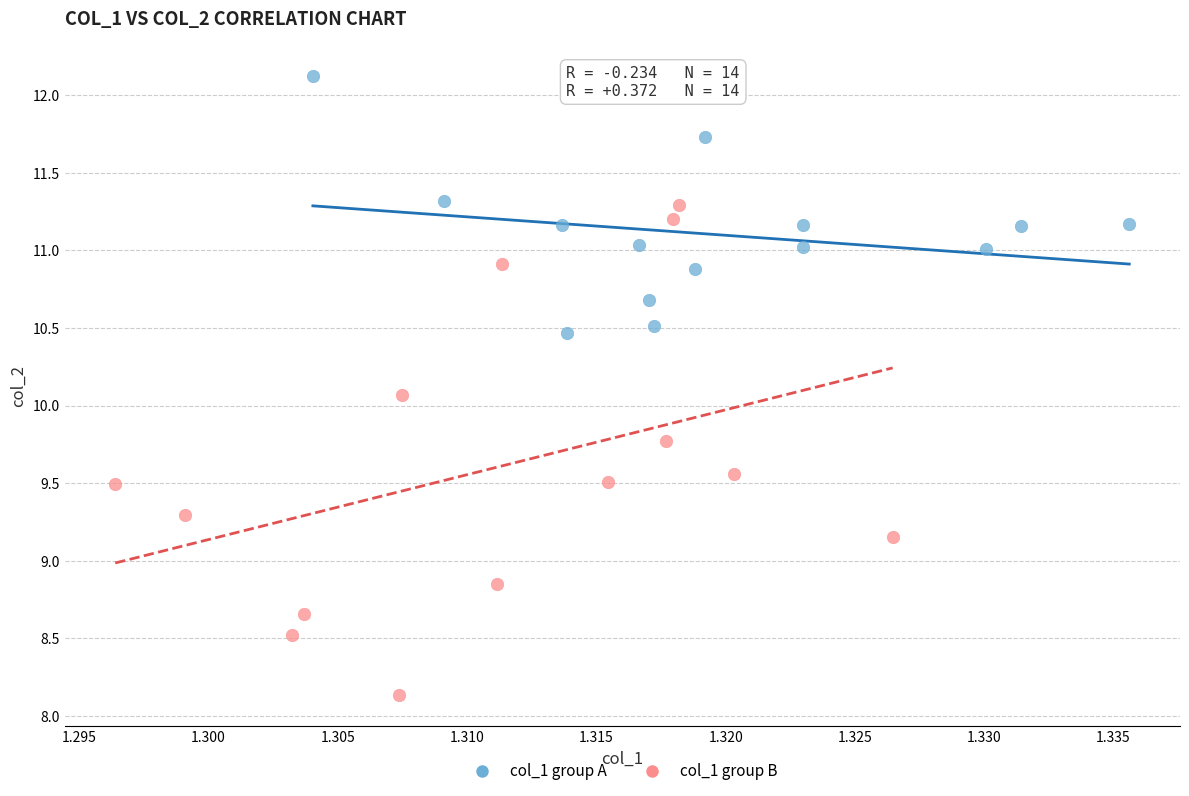

Which series has the largest Y range (max minus min)?

col_1 group B